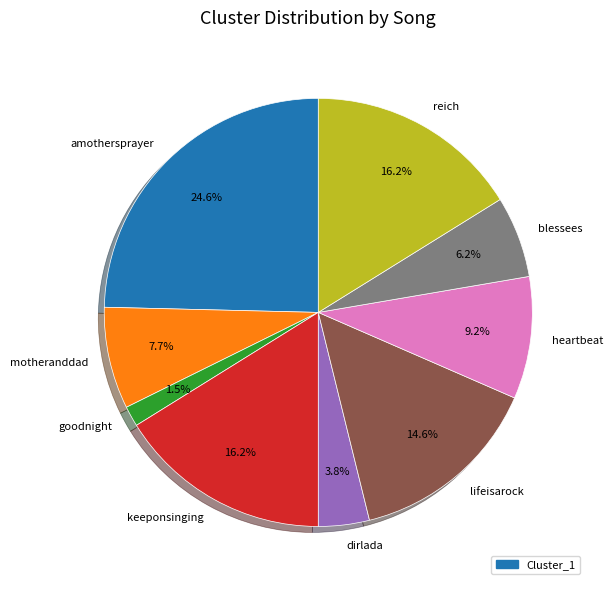

What is the ratio of the value at dirlada to the value at heartbeat?

0.4